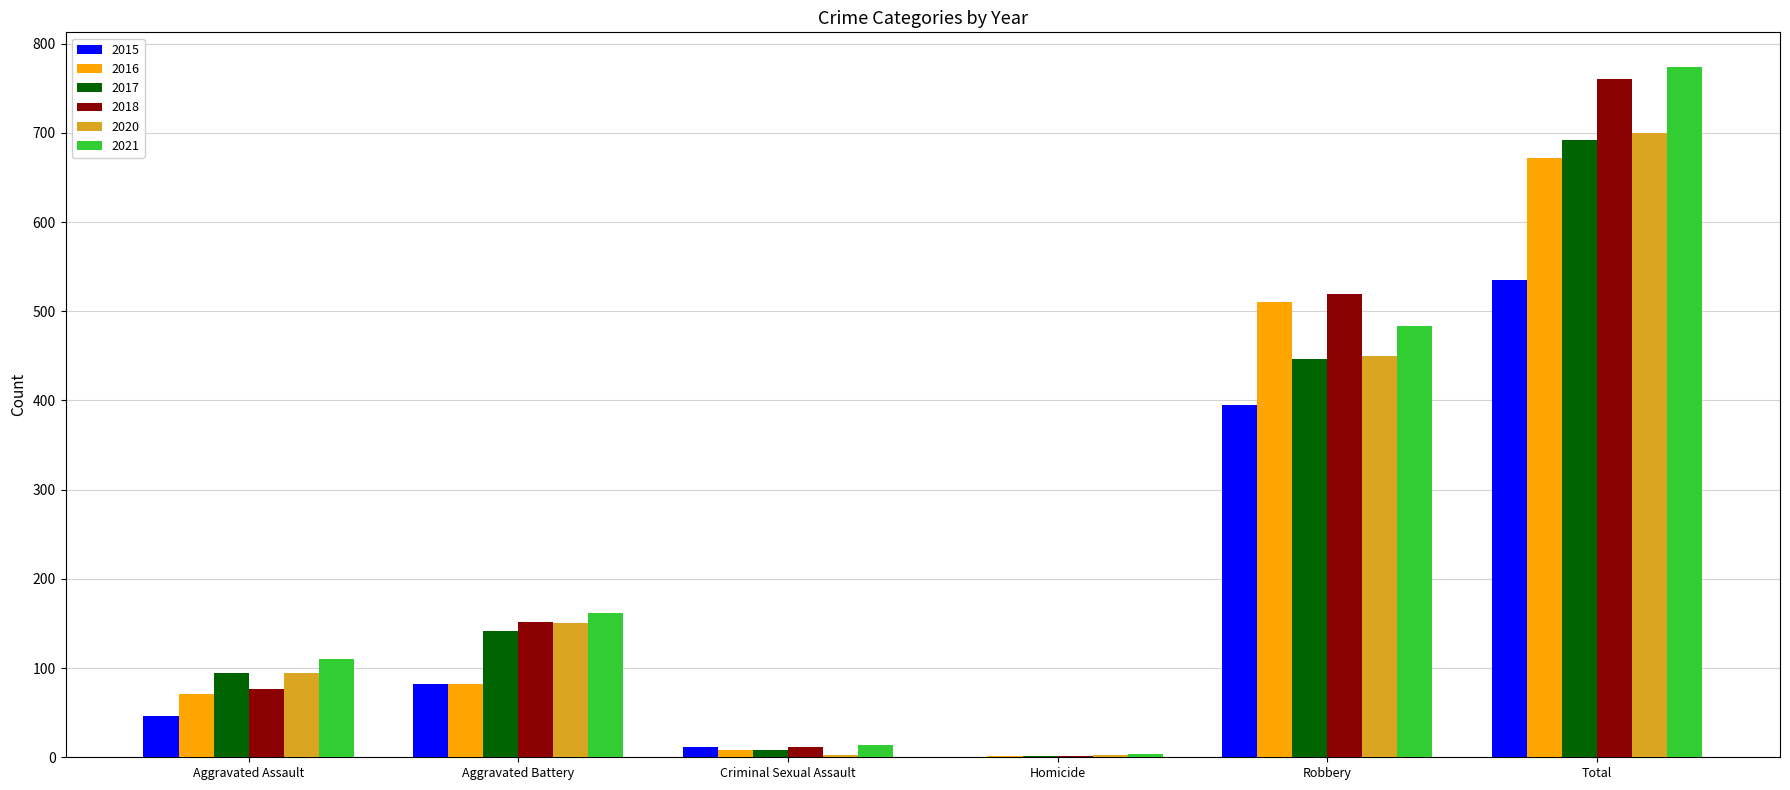

Are the bars grouped side by side (vs. stacked)?

Yes